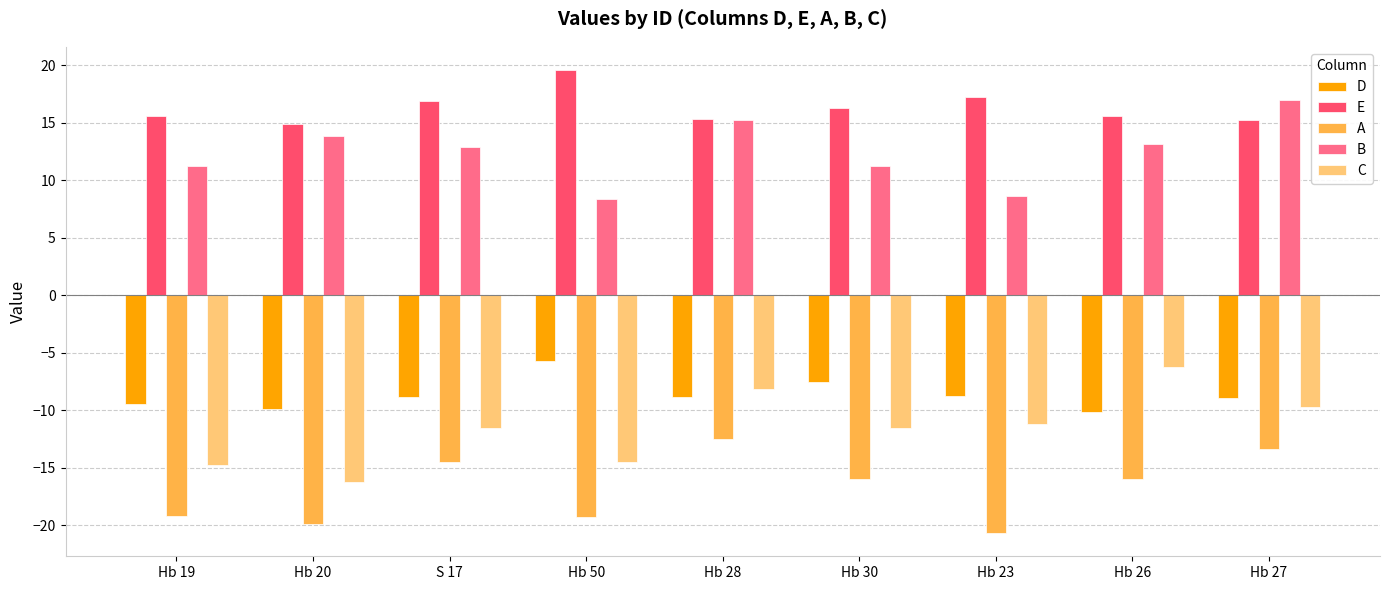

At which label is D closest to -7?

Hb 30